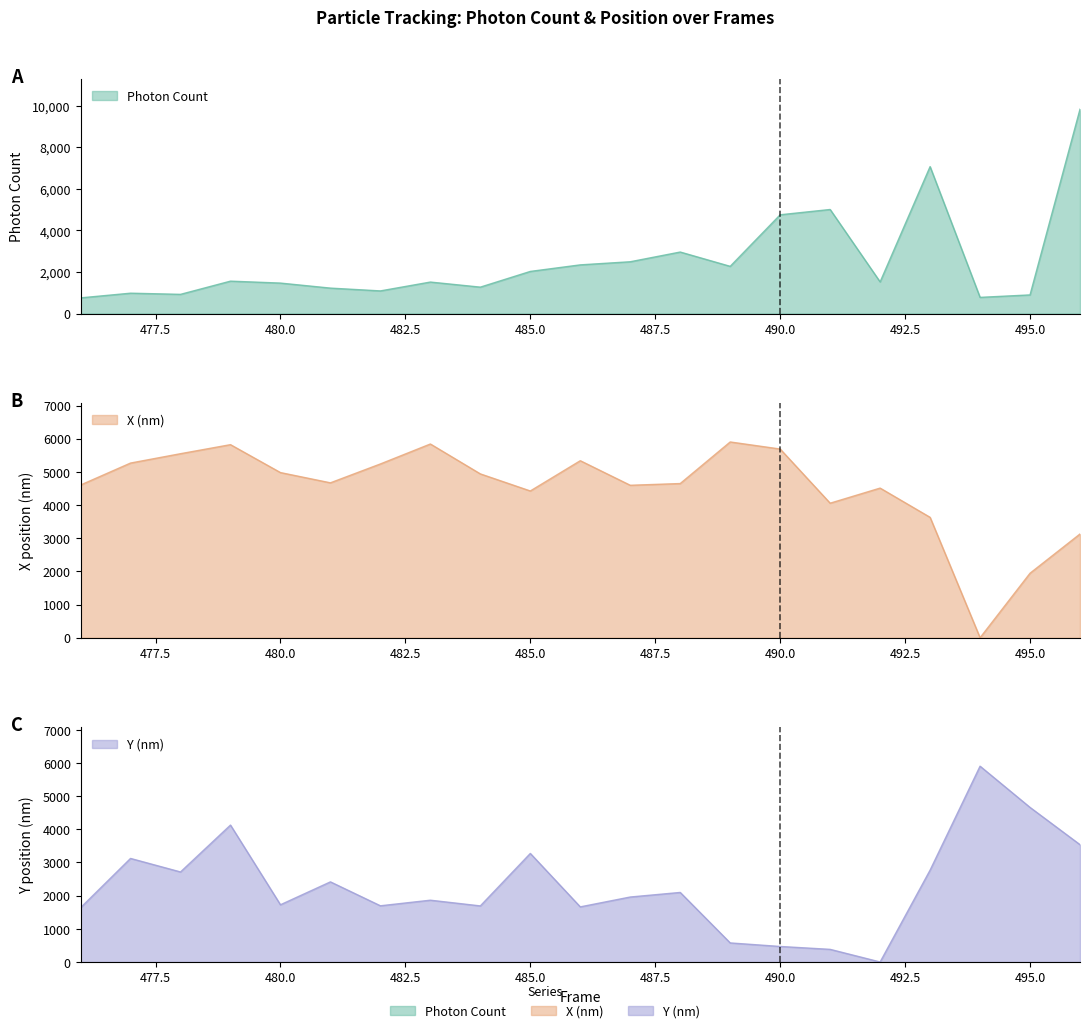

In Photon Count, how many points are higher than both neighbors (excluding endpoints)?

6